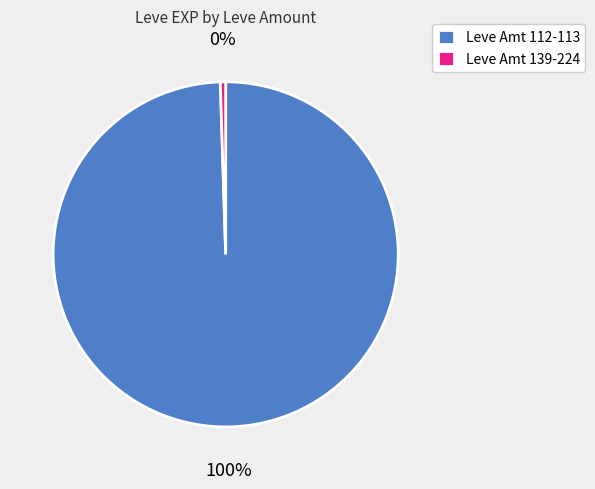

Is there a majority slice in this chart?

Yes